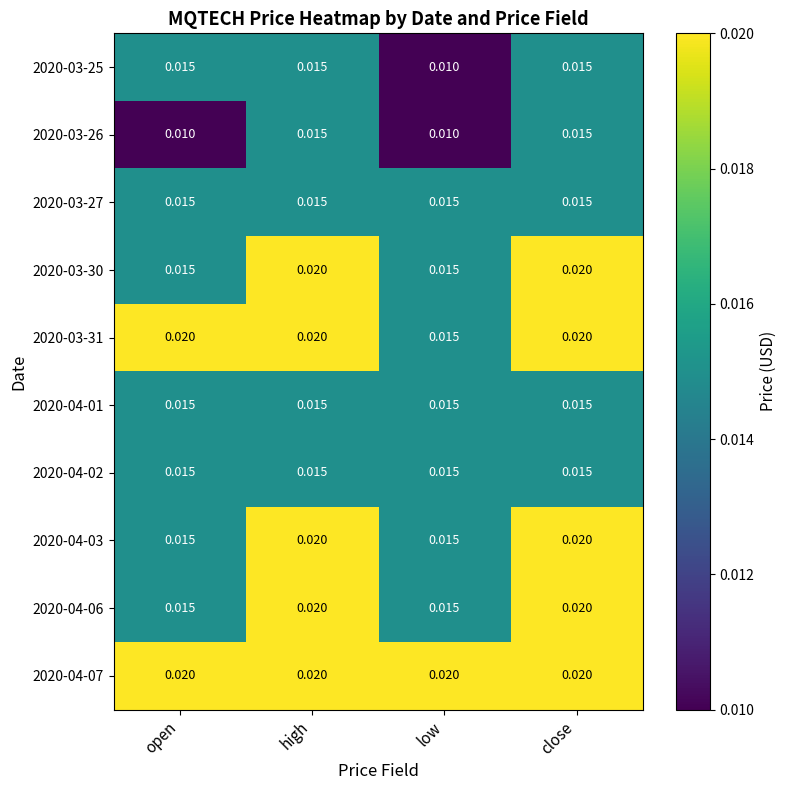

At which label does 2020-03-31 reach its minimum?

low